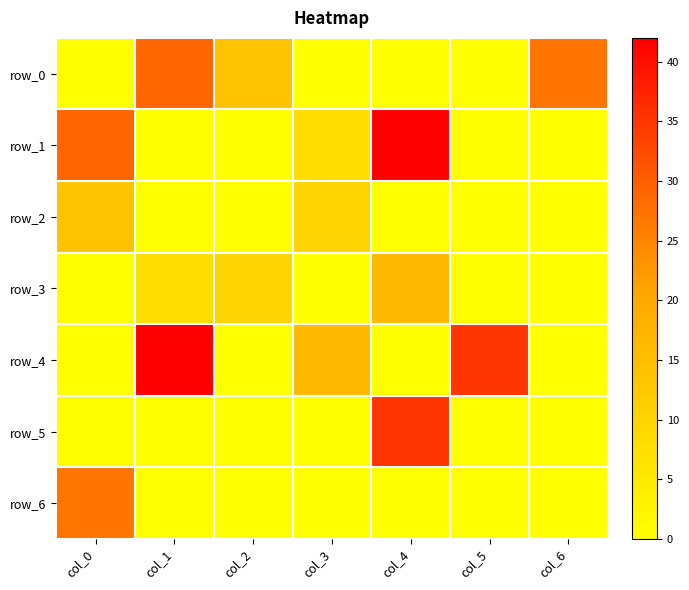

The value of row_3 at col_2 is 10. True or false?

True